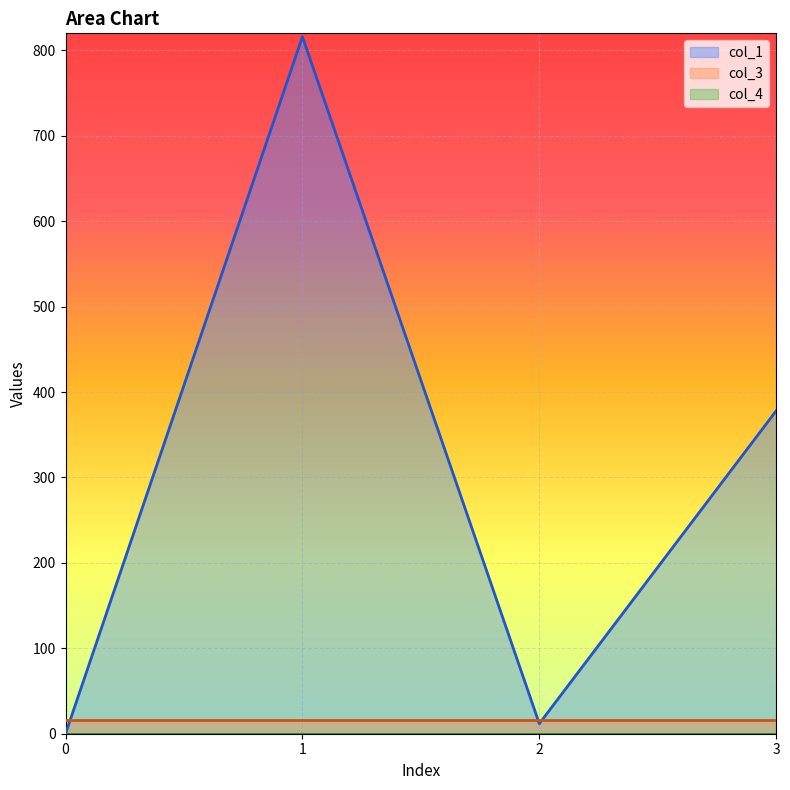

The col_3 series shows 16.0 at 2. True or false?

True